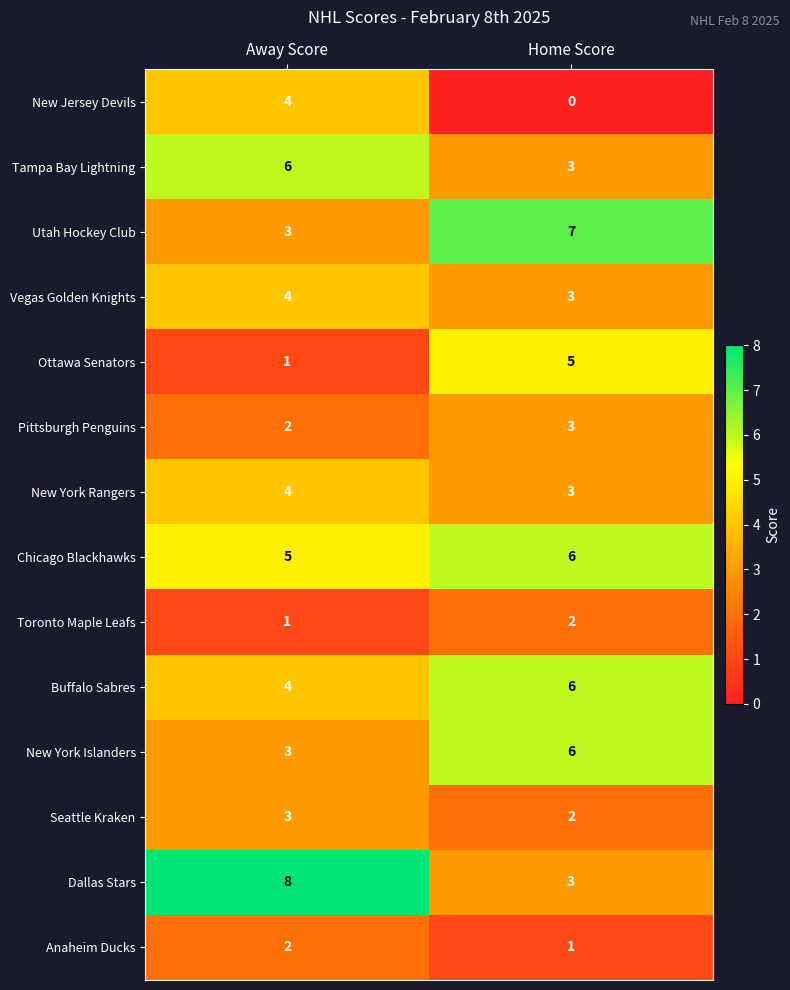

Which label corresponds to the smallest value in the chart?

Home Score